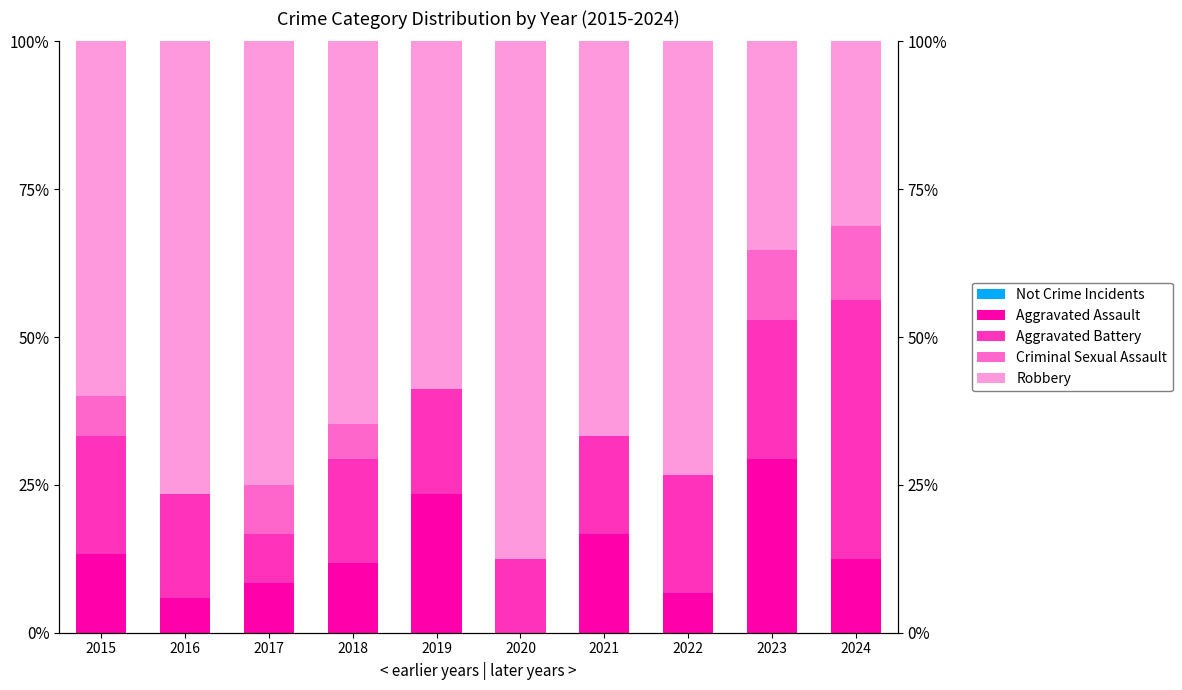

How many values in the Aggravated Battery series are below 17?

3